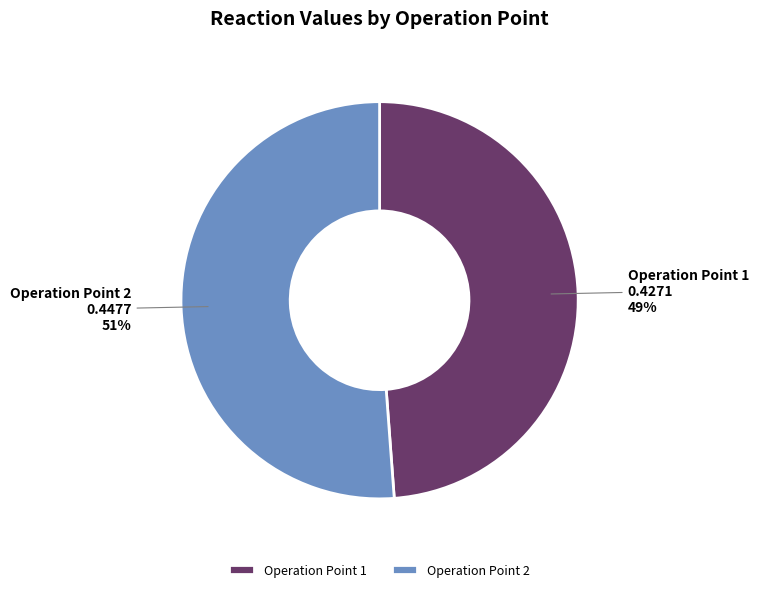

Is there any slice that represents more than half of the pie?

Yes